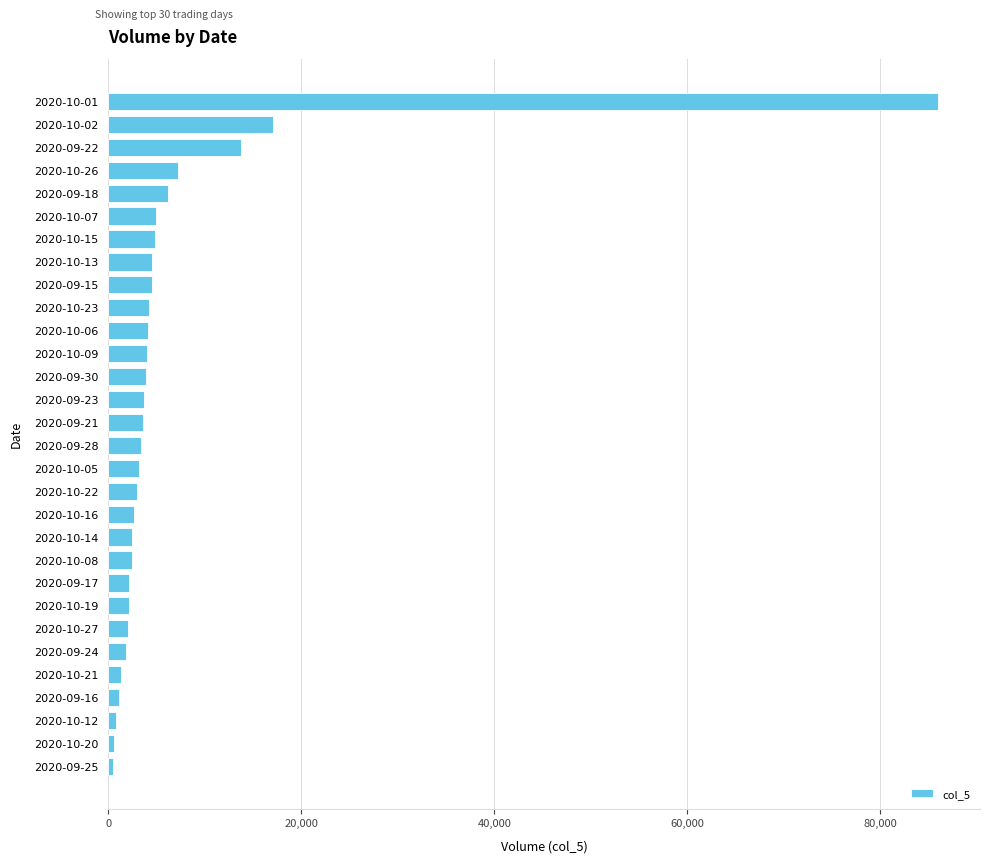

How many data points does each series have?

30